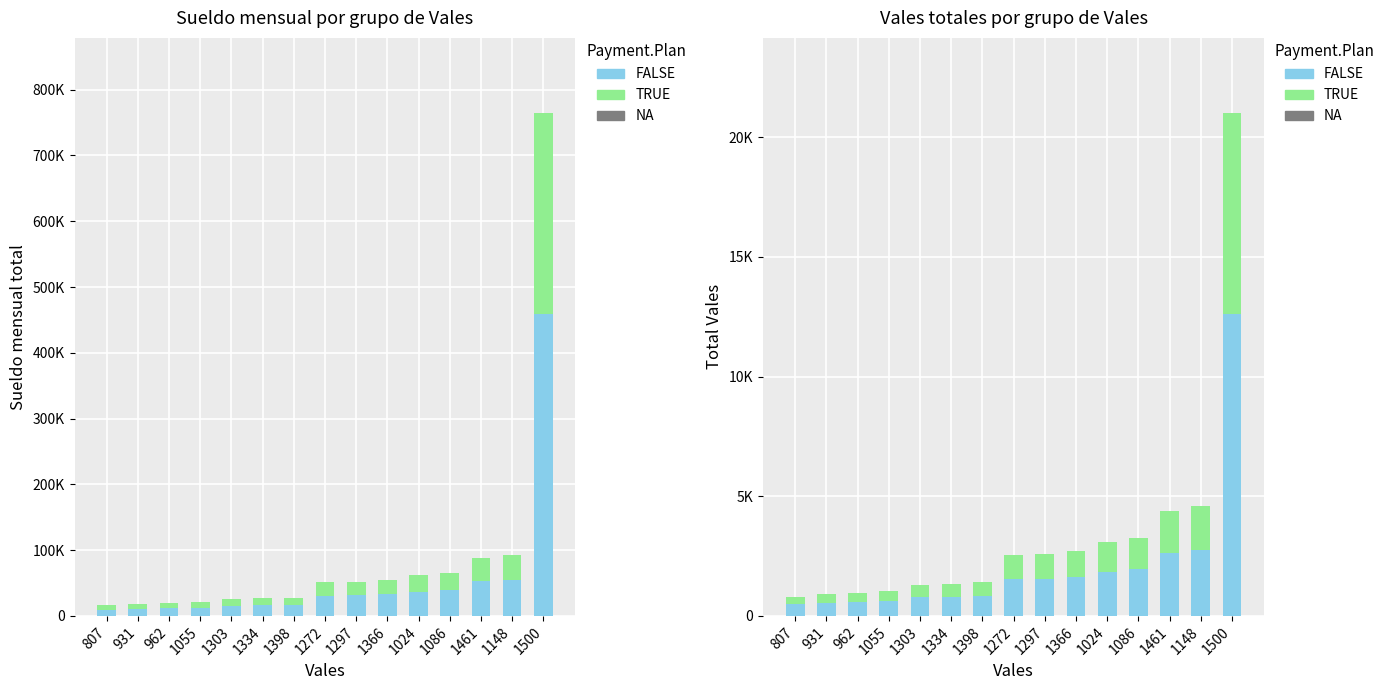

What is the sum of all TRUE values?

20786.0